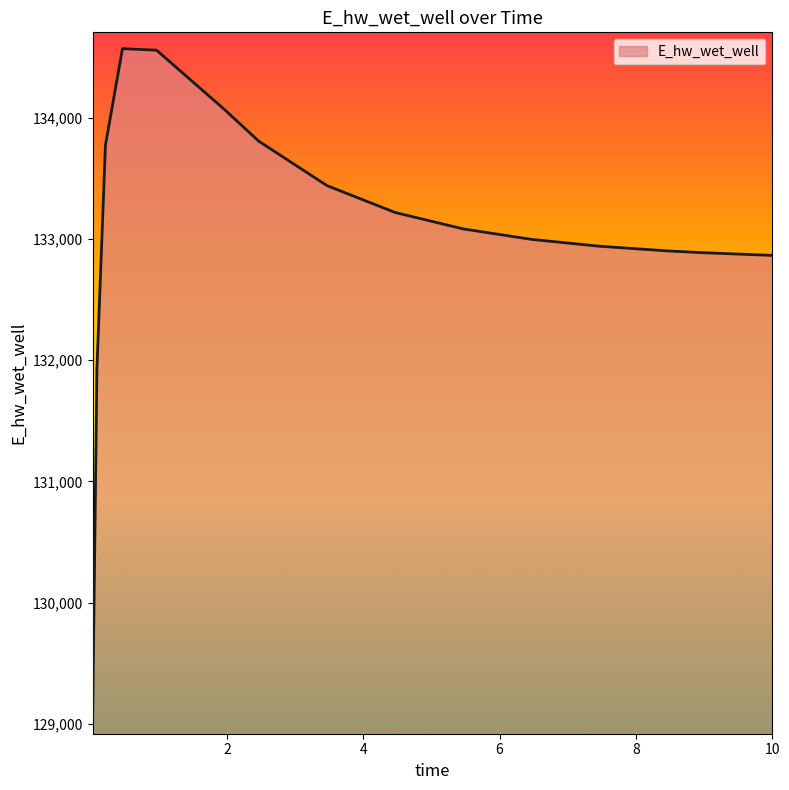

What is the smallest value displayed?

129048.5